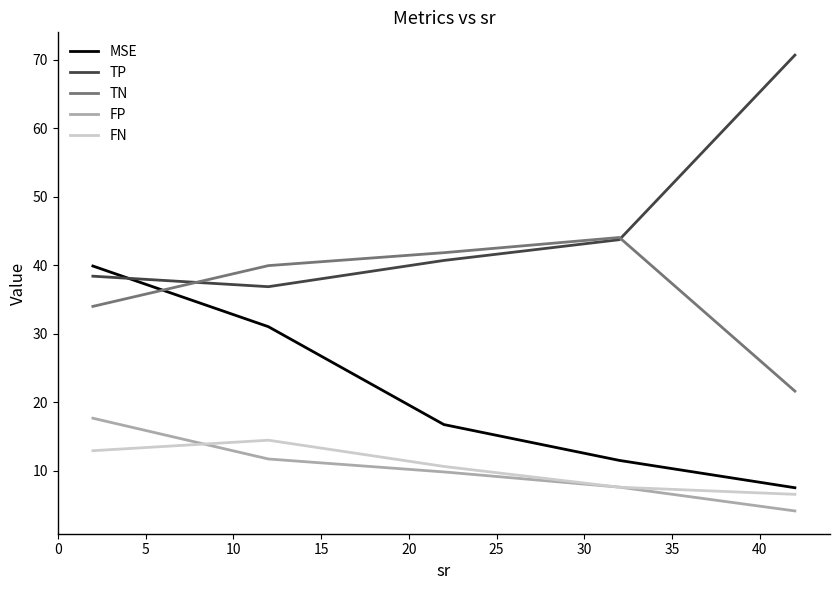

List the series in order of their peak value, lowest first.

FN, FP, MSE, TN, TP